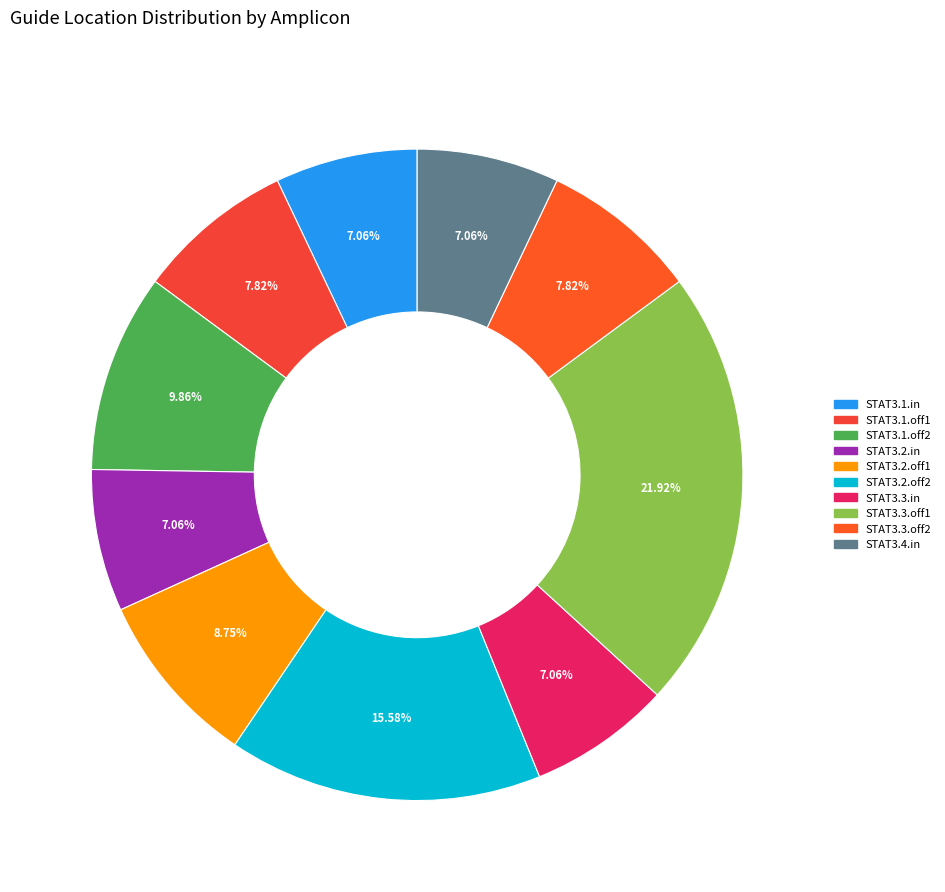

To the nearest percent, what is the combined percentage of STAT3.1.off2 and STAT3.2.in?

17%